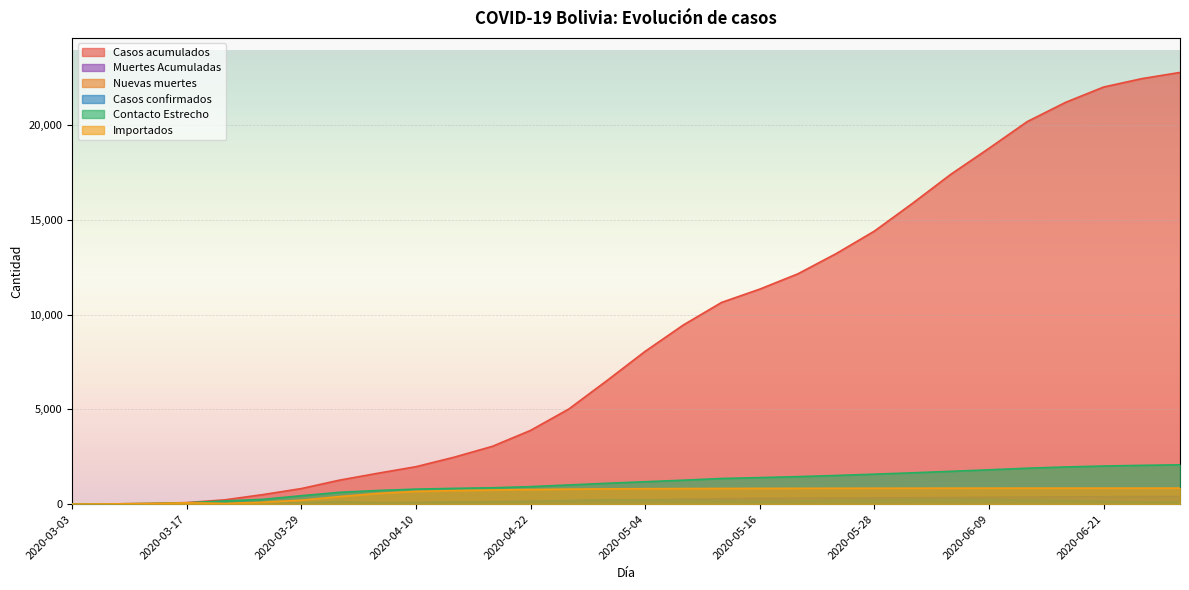

Is the value of Importados at 2020-04-02 greater than the value of Casos confirmados at 2020-06-21?

Yes